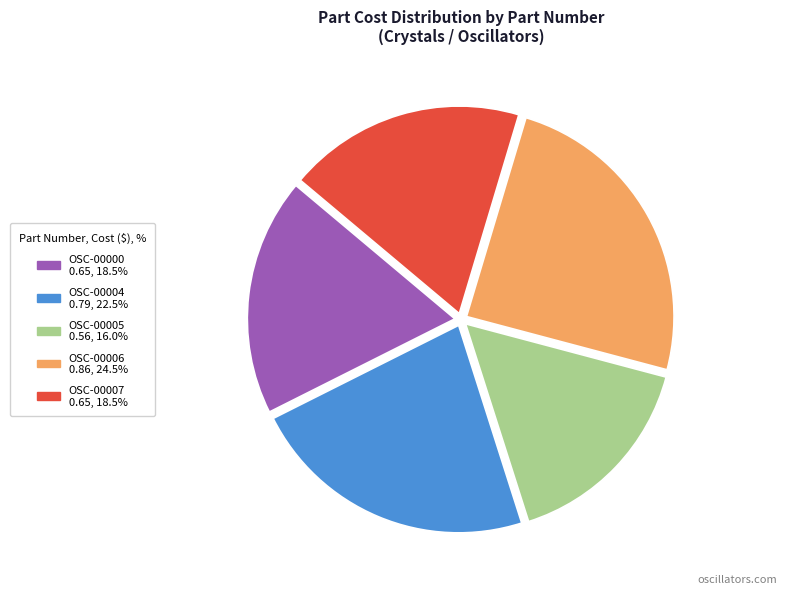

How many segments does this pie chart have?

5